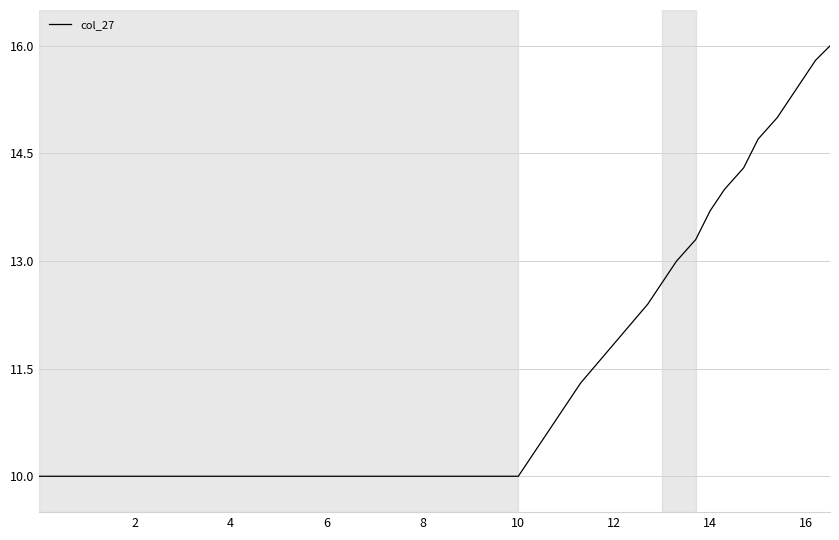

What is the maximum value shown in the chart?

16.0